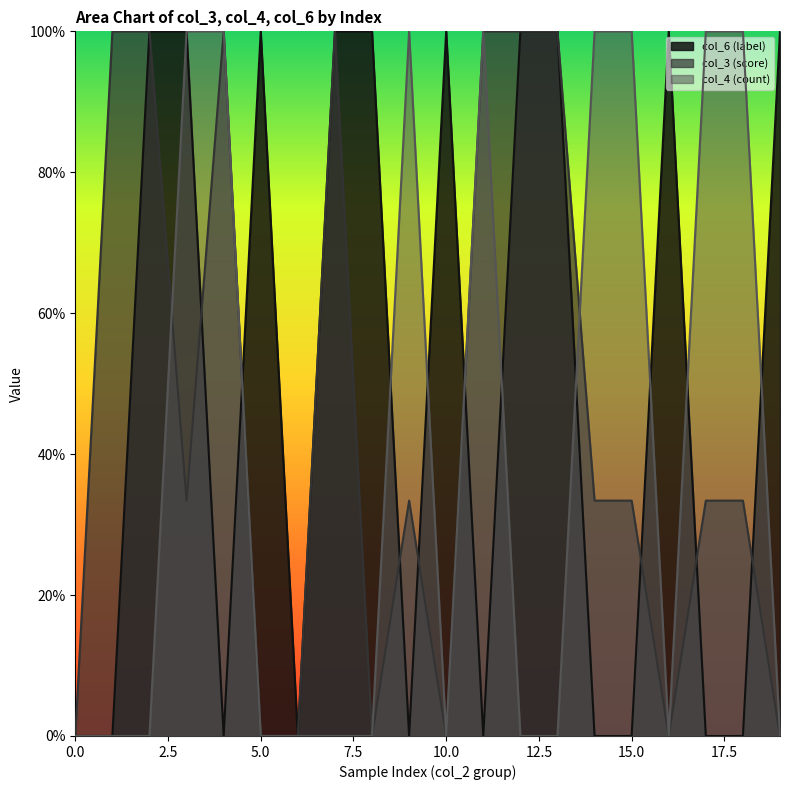

Rank the series at 1 from lowest to highest value.

col_6 (label), col_4 (count), col_3 (score)